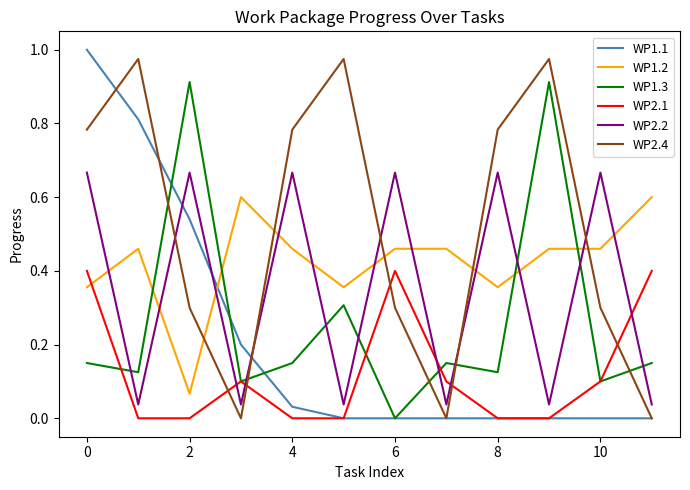

Which series has the largest total across all categories?

WP2.4